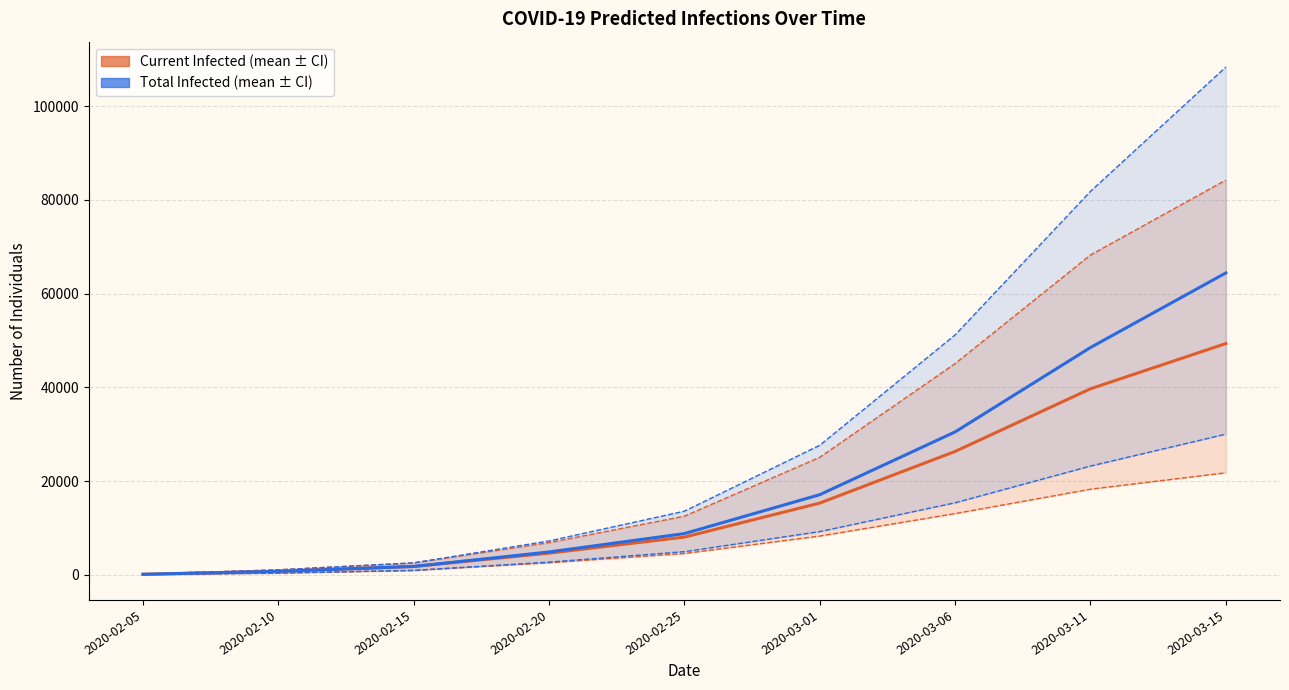

At which label does predicted_current_infected_mean reach its minimum?

2020-02-05